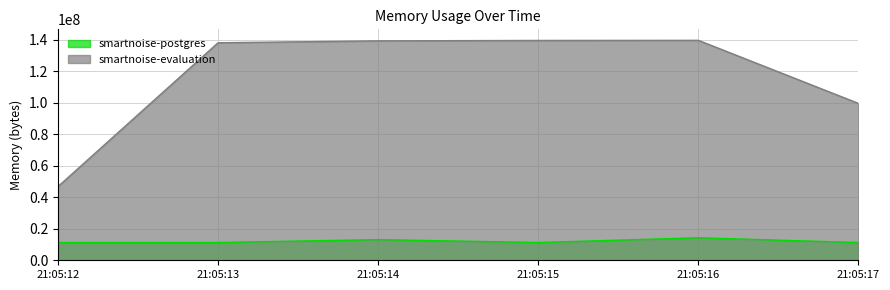

True or false: smartnoise-postgres and smartnoise-evaluation intersect in this chart.

False